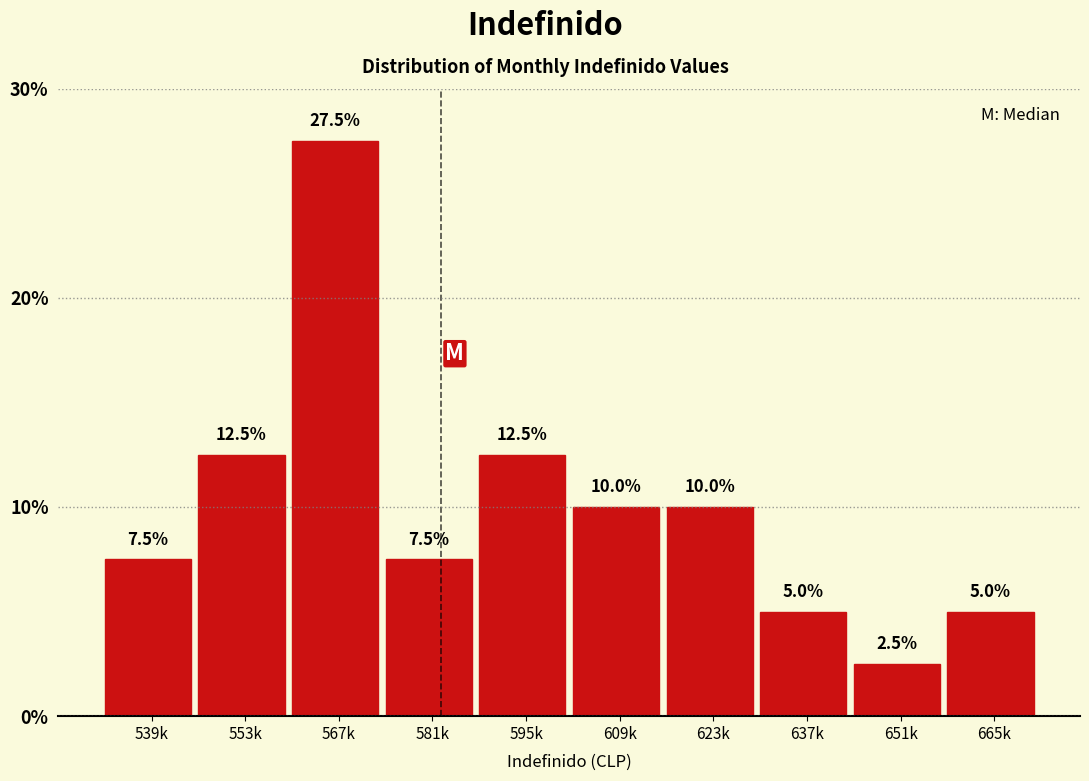

Reading right to left, list all the values displayed in this chart.

5.0	2.5	5.0	10.0	10.0	12.5	7.5	27.5	12.5	7.5